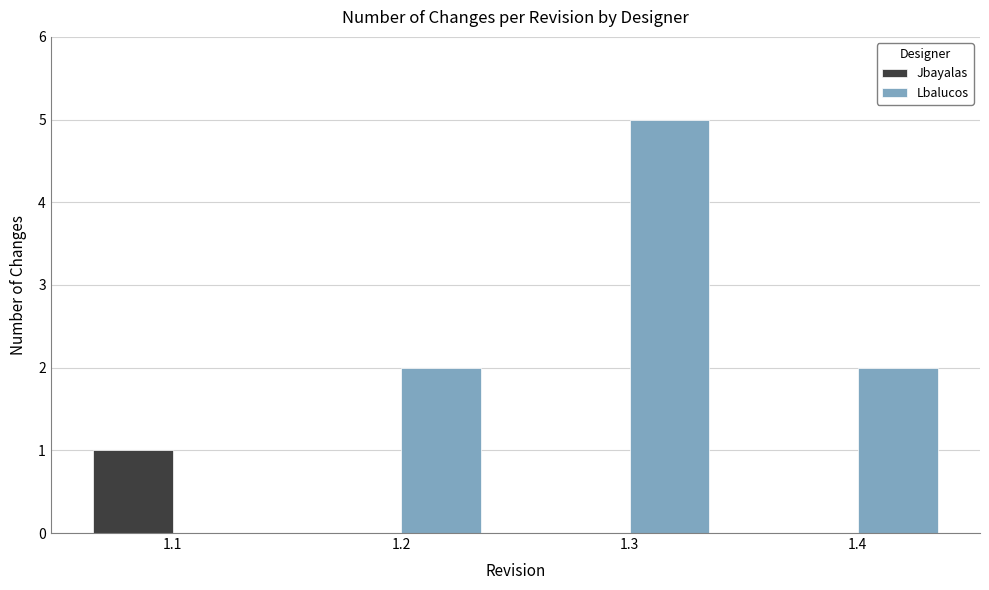

True or false: Lbalucos has a value of 0 at 1.1.

True